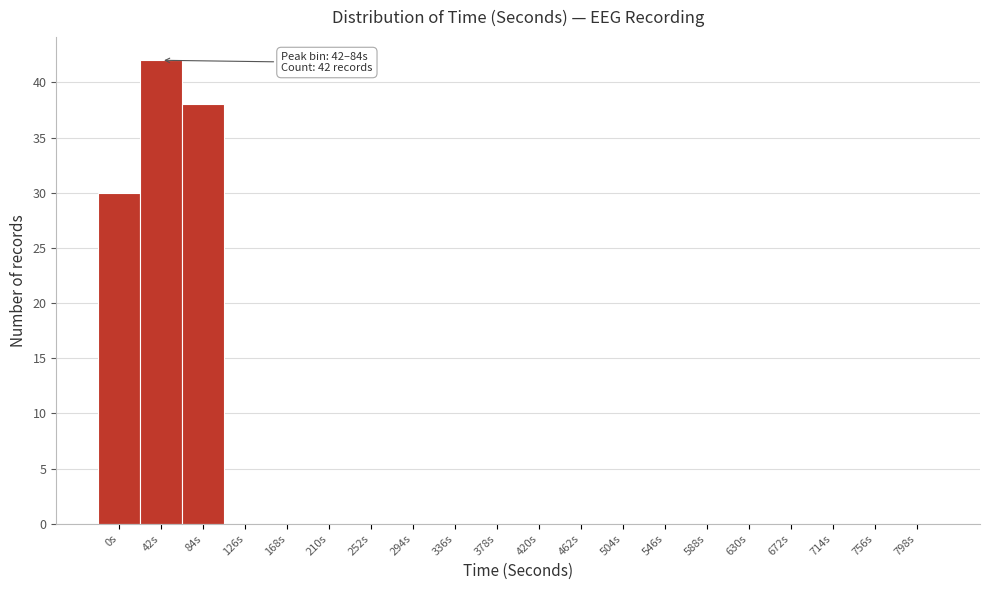

Reading right to left, transcribe all the data shown in this chart.

798s=0	756s=0	714s=0	672s=0	630s=0	588s=0	546s=0	504s=0	462s=0	420s=0	378s=0	336s=0	294s=0	252s=0	210s=0	168s=0	126s=0	84s=38	42s=42	0s=30